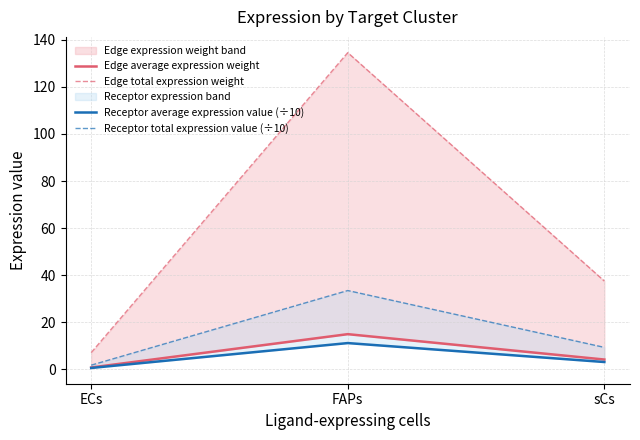

Is it true that Edge average expression weight equals 0.8 at ECs?

True